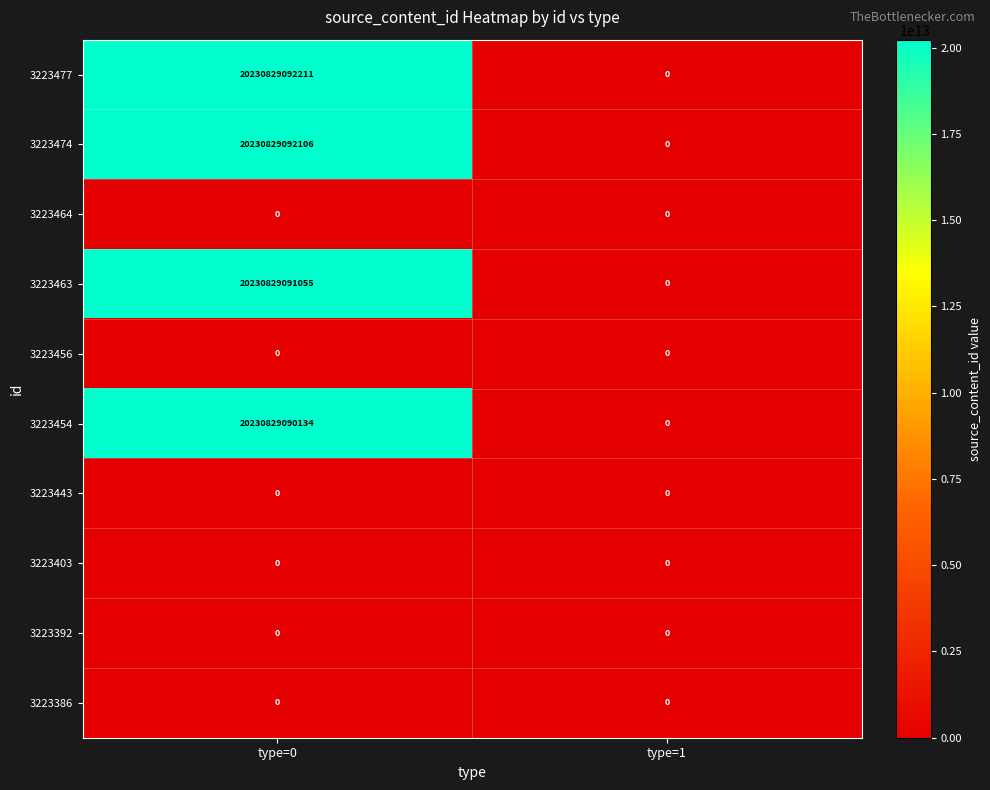

At which label does 3223477 reach its minimum?

type=1